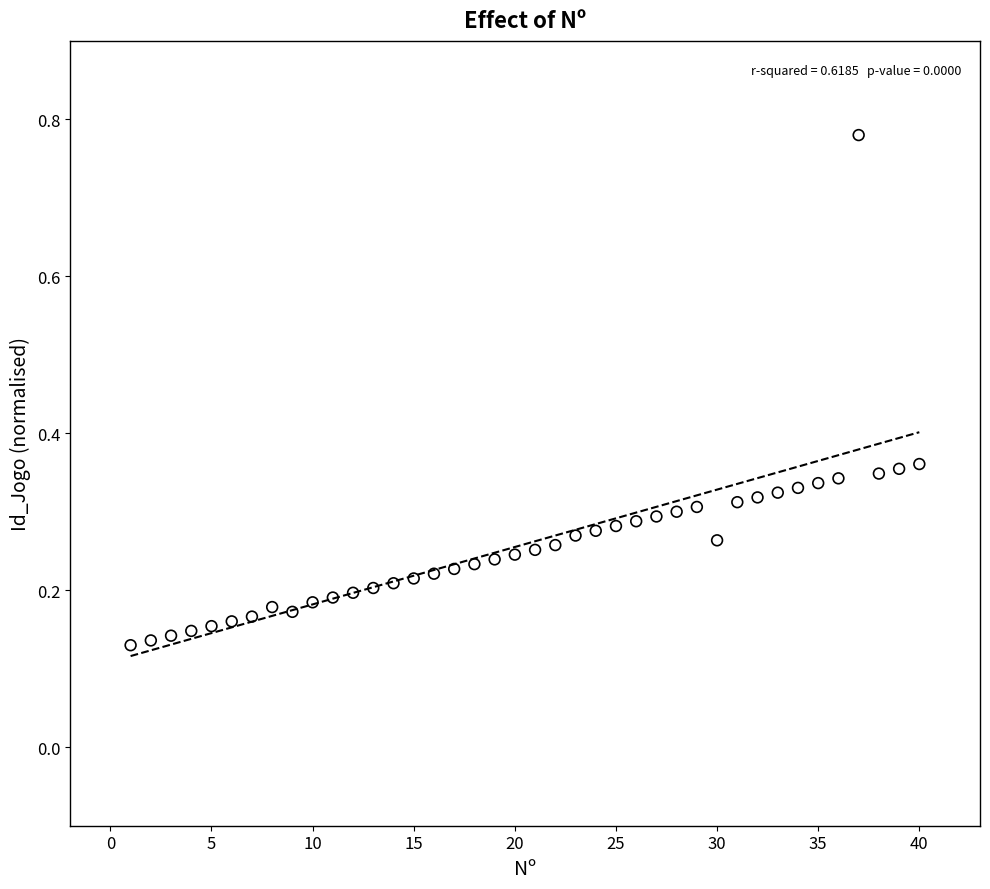

What is the range of X values (max minus min)?

39.0